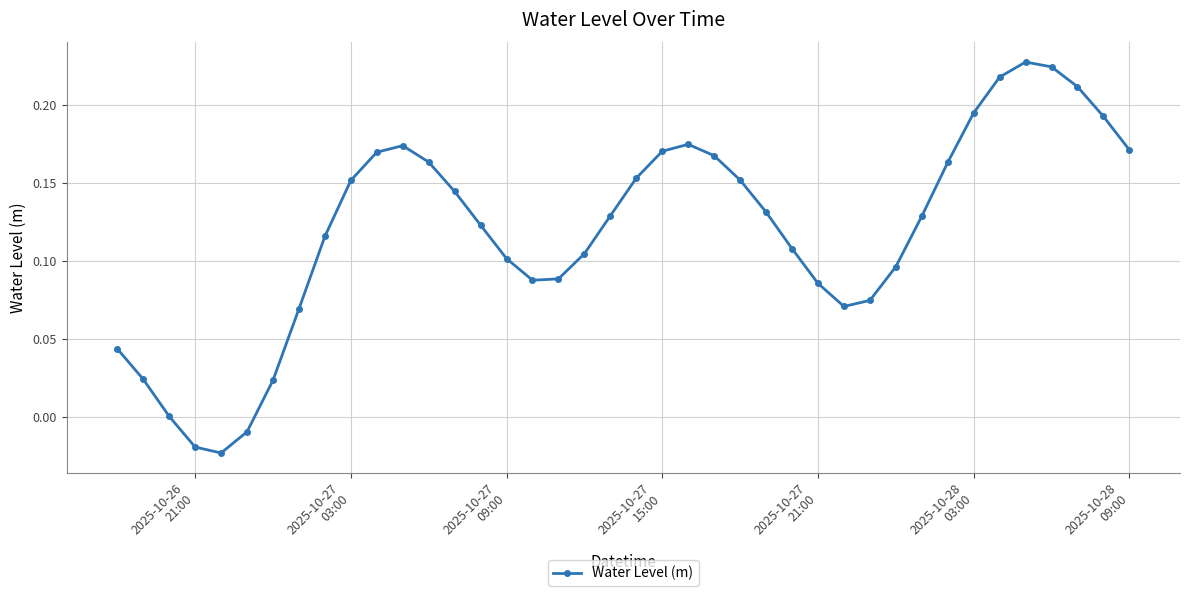

How many points are higher than both their immediate neighbors (excluding endpoints)?

3